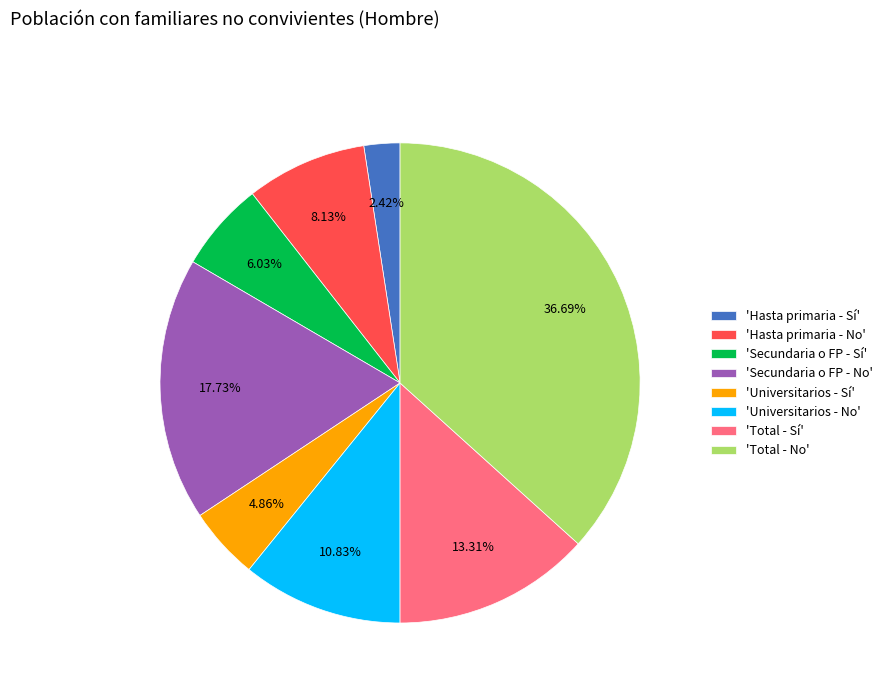

Is there a majority slice in this chart?

No